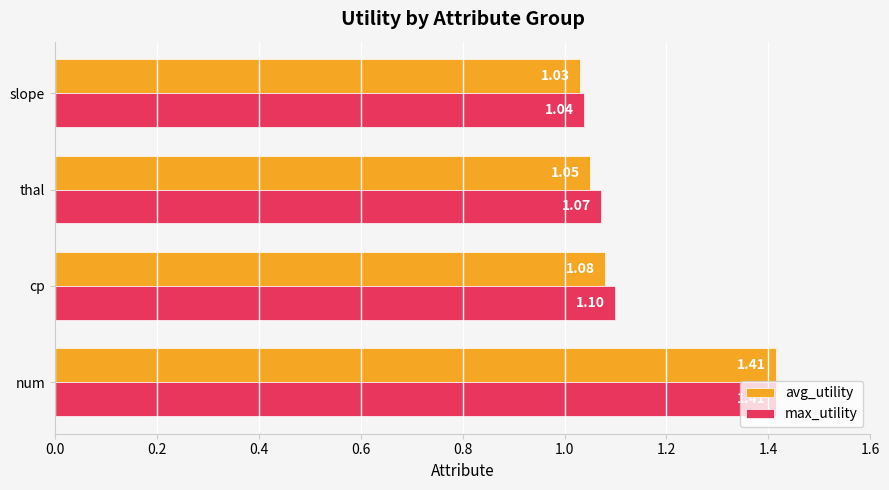

What is the average value of the max_utility series?

1.2